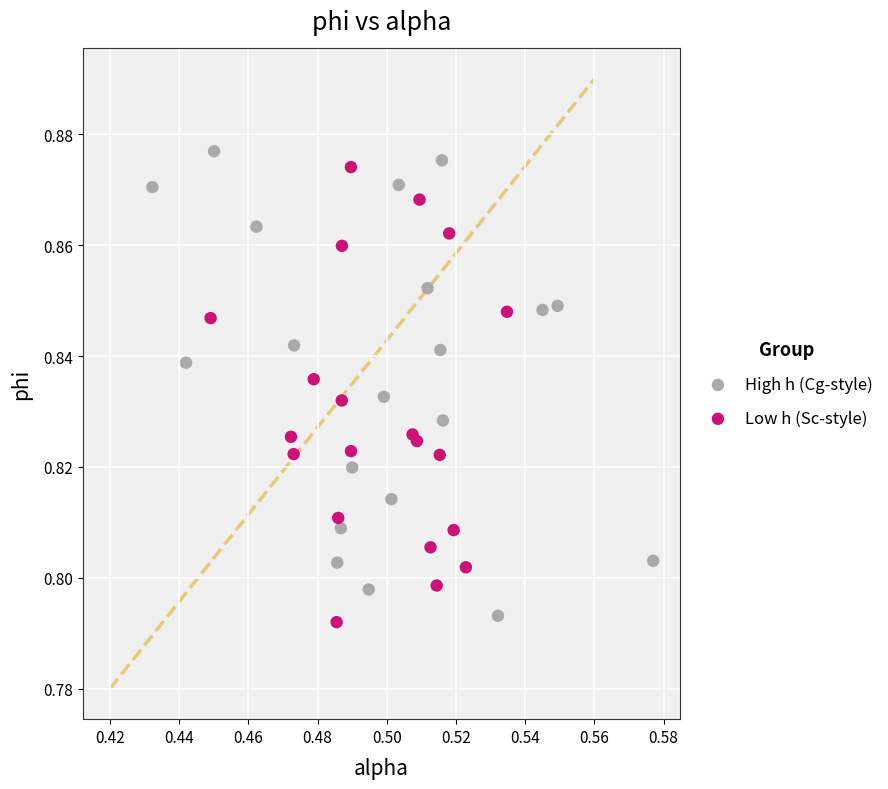

What are all the series names shown in the legend?

High h (Cg-style), Low h (Sc-style)